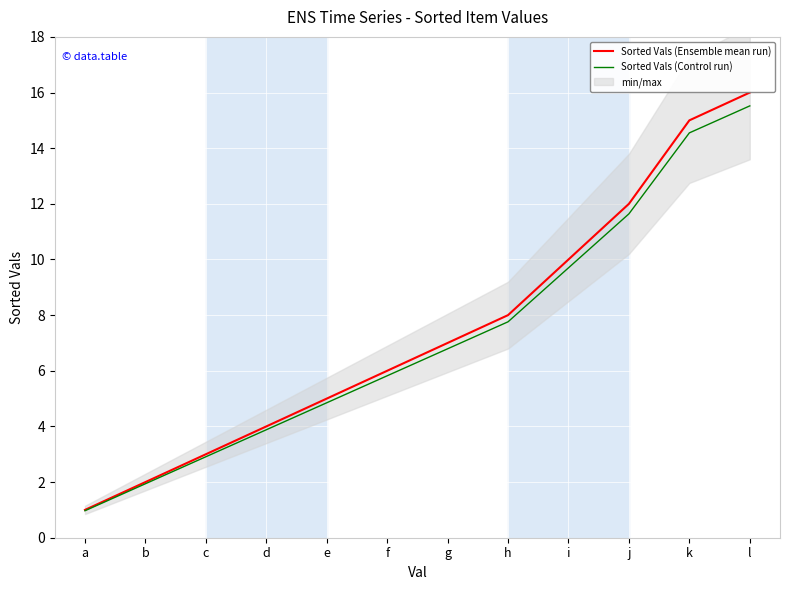

What is the spread (max minus min) of values at k?

0.5